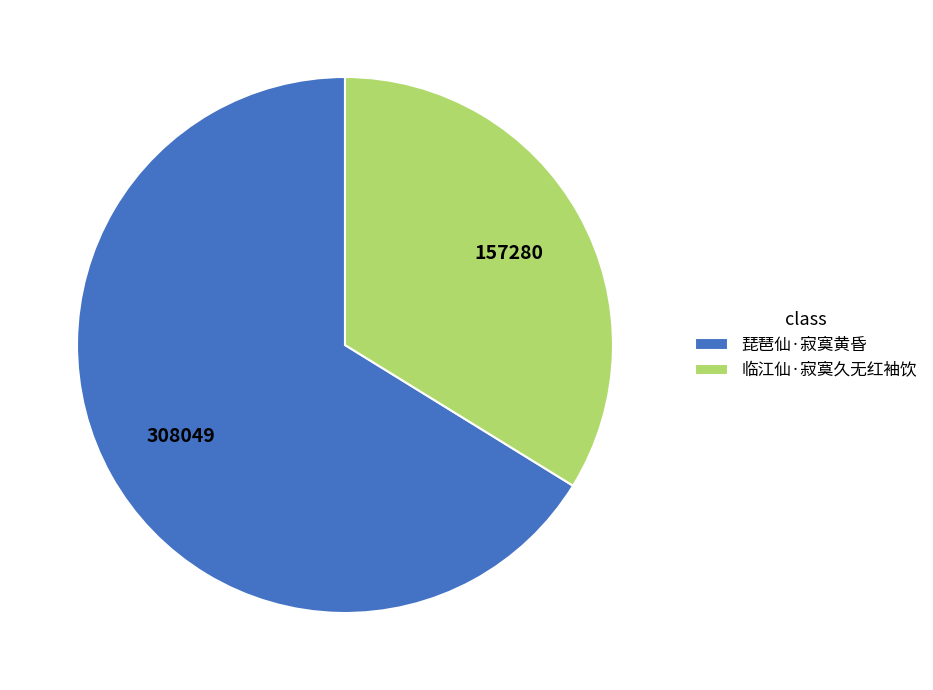

Does any single category account for the majority?

Yes